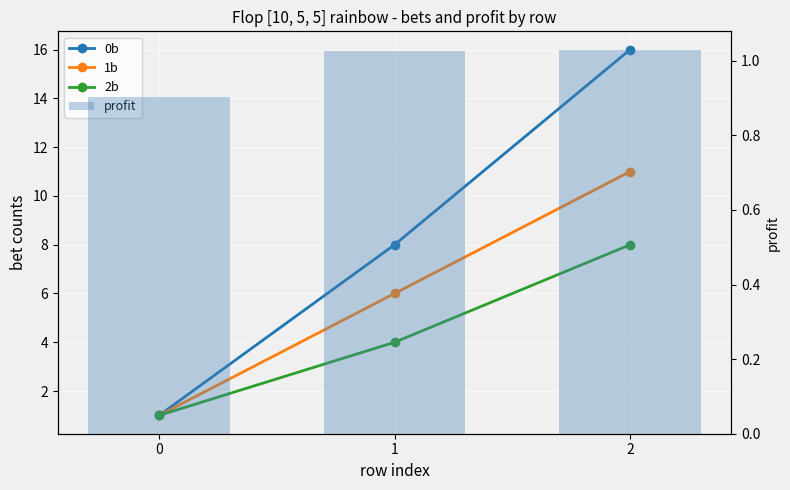

The value of 2b at 1 is 4.0. True or false?

True